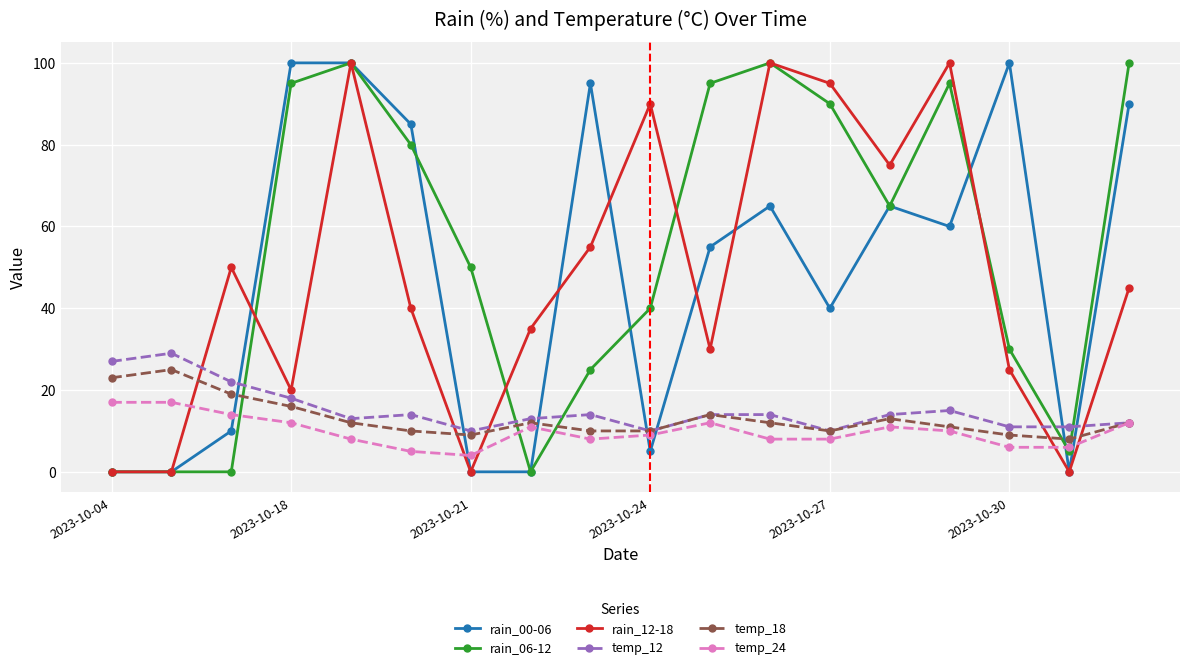

What is the greatest value displayed?

100